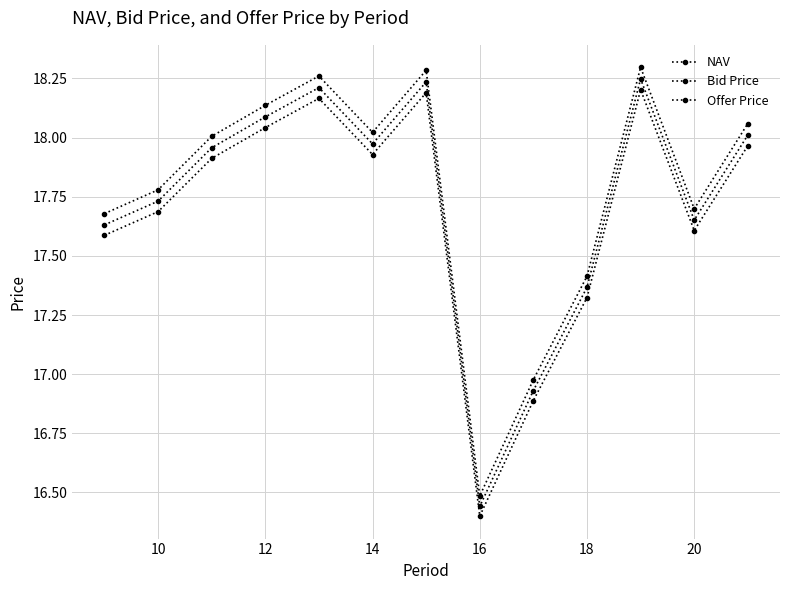

Reading right to left, what are all the values shown in this chart?

NAV: 18.0	17.7	18.2	17.4	16.9	16.4	18.2	18.0	18.2	18.1	18.0	17.7	17.6
Bid Price: 18.0	17.6	18.2	17.3	16.9	16.4	18.2	17.9	18.2	18.0	17.9	17.7	17.6
Offer Price: 18.1	17.7	18.3	17.4	17.0	16.5	18.3	18.0	18.3	18.1	18.0	17.8	17.7